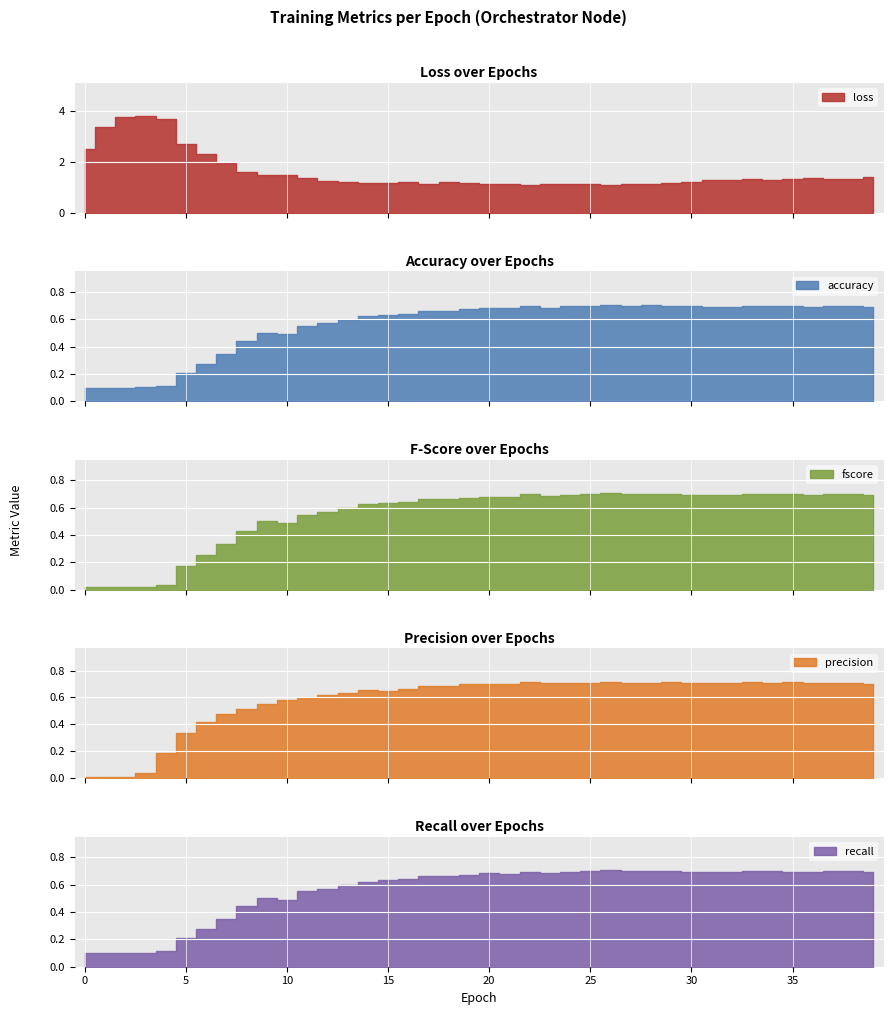

Is it true that precision equals 0.3 at 5?

True